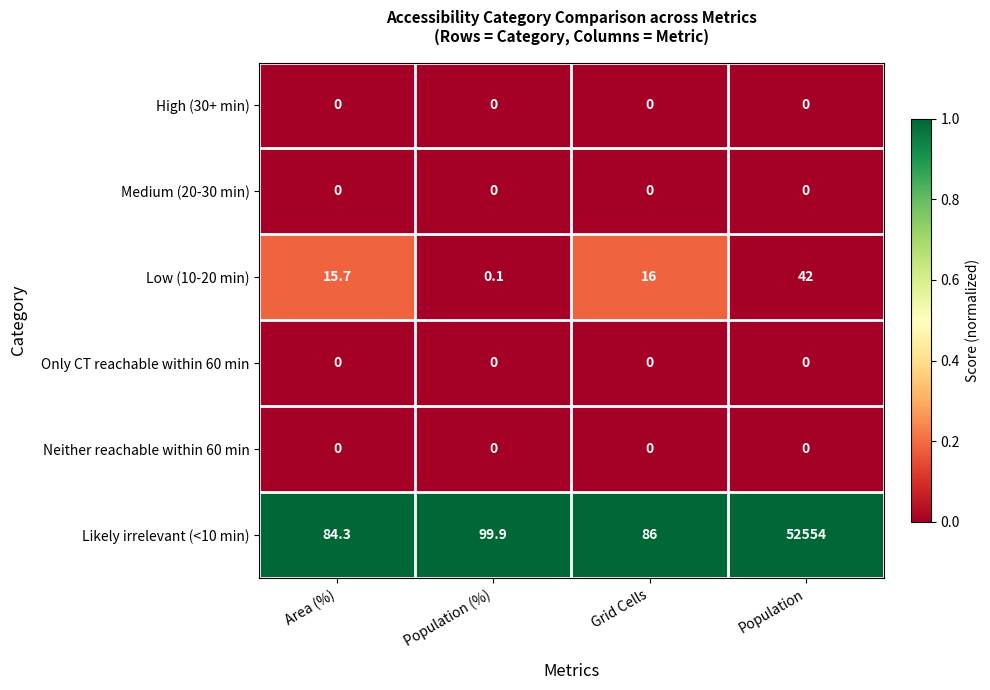

The Likely irrelevant (<10 min) series shows 133.0 at Area (%). True or false?

False